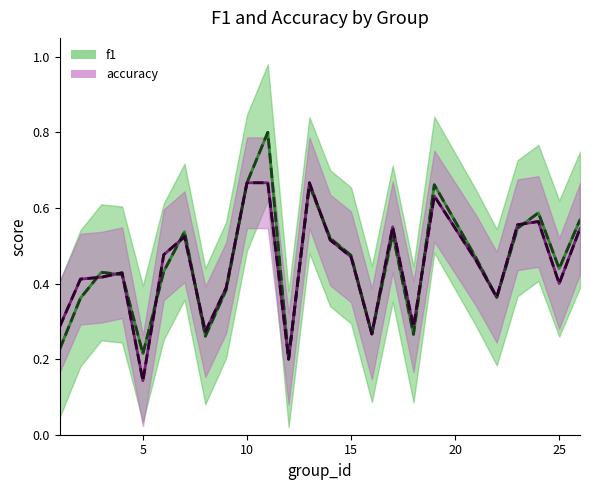

Is the value of f1 at 18 greater than the value of accuracy at 1?

No